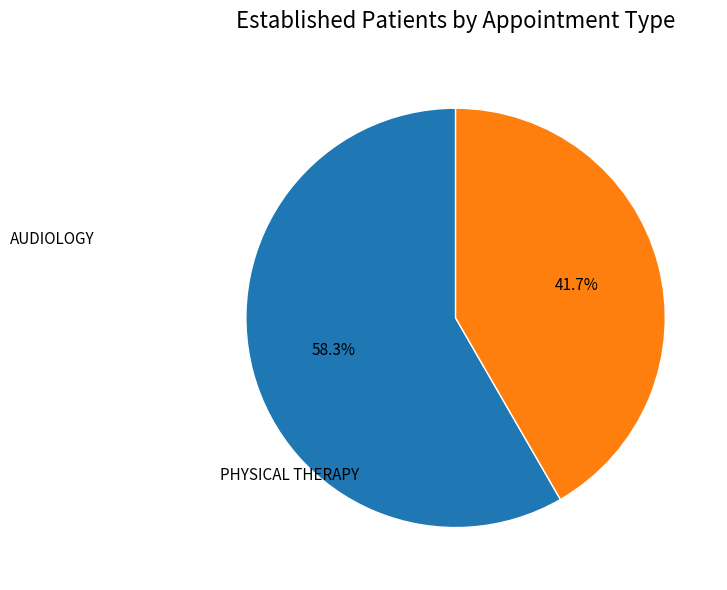

Is there any slice that represents more than half of the pie?

Yes